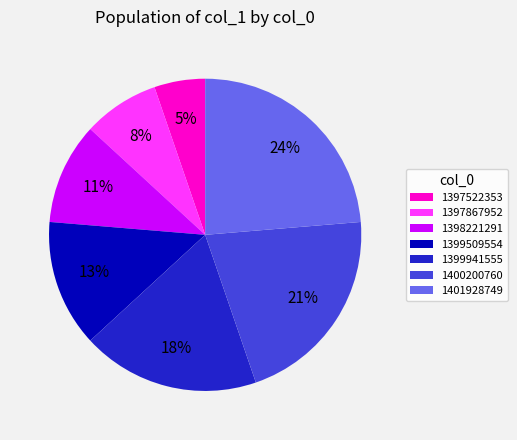

Combined, do 1397867952 and 1397522353 account for over 50%?

No